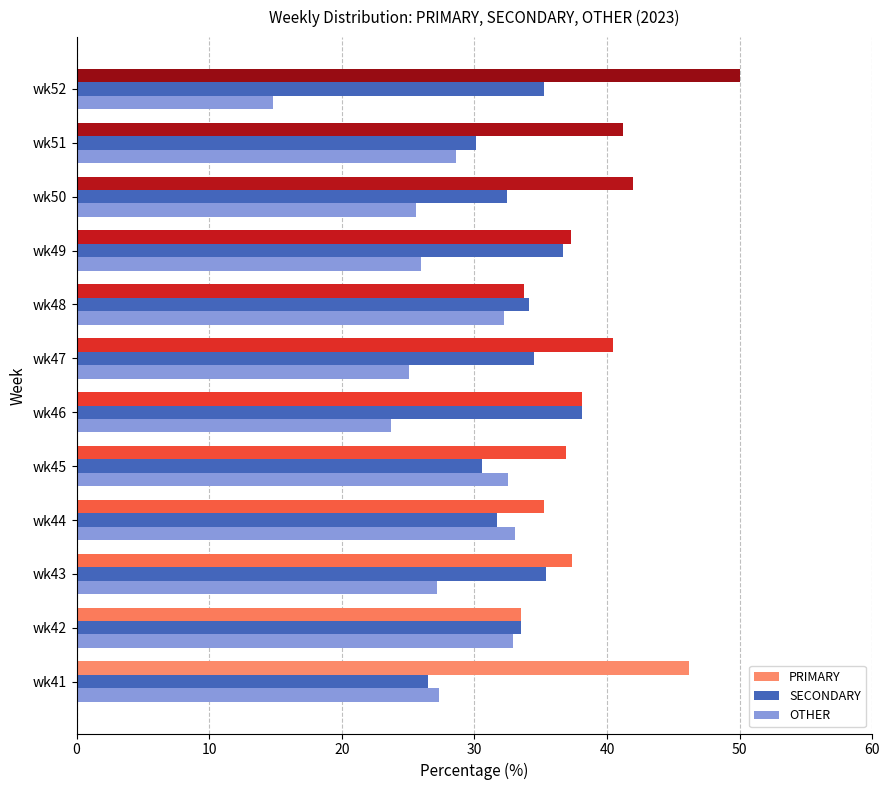

What is the difference between the highest and lowest values at wk44?

3.6